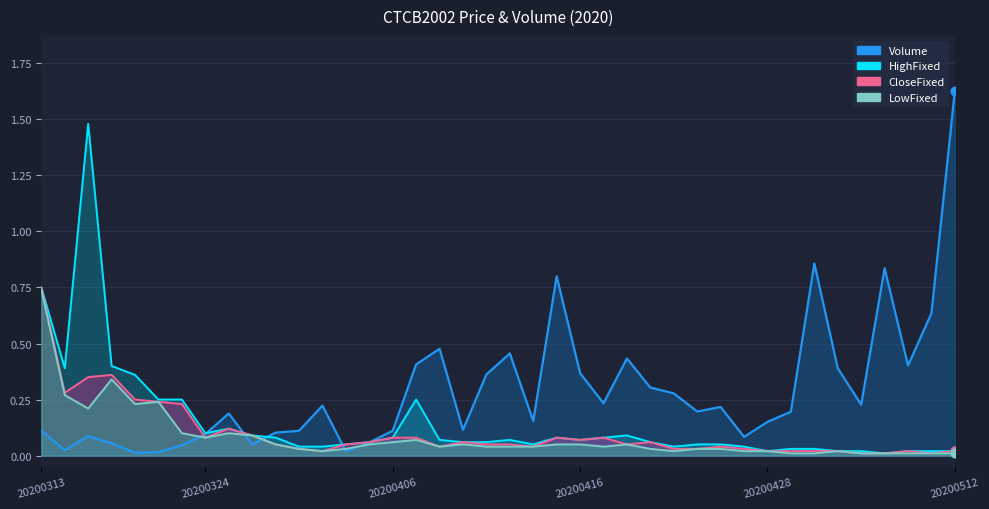

Is the value of LowFixed at 20200316 greater than the value of HighFixed at 20200317?

No